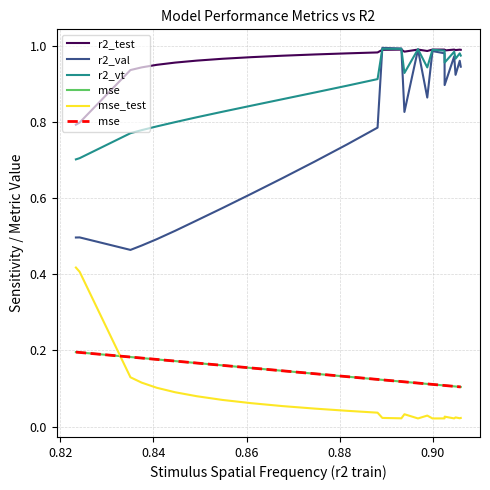

True or false: r2_val and mse_test intersect in this chart.

False